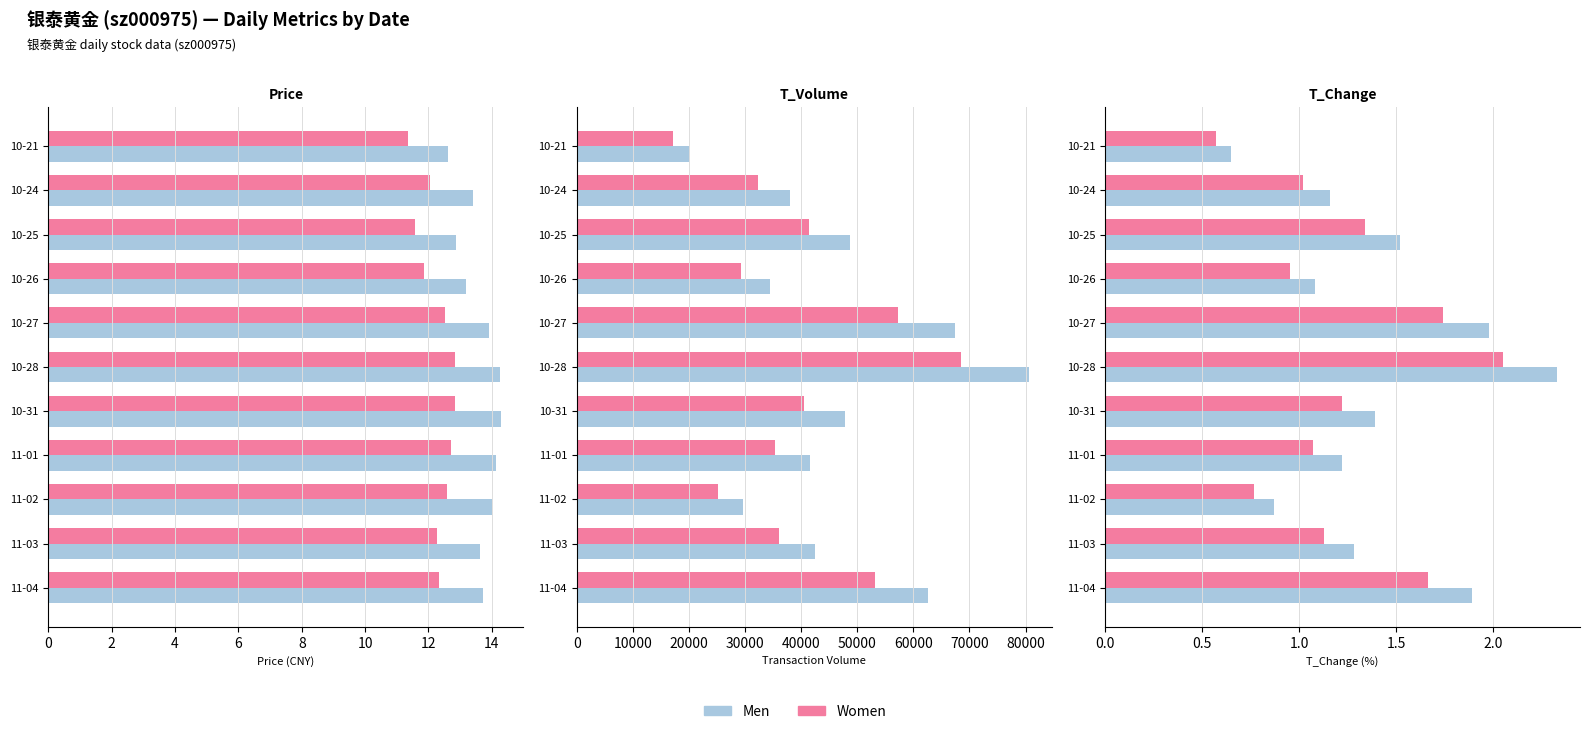

Read the price value at 11-01.

14.1